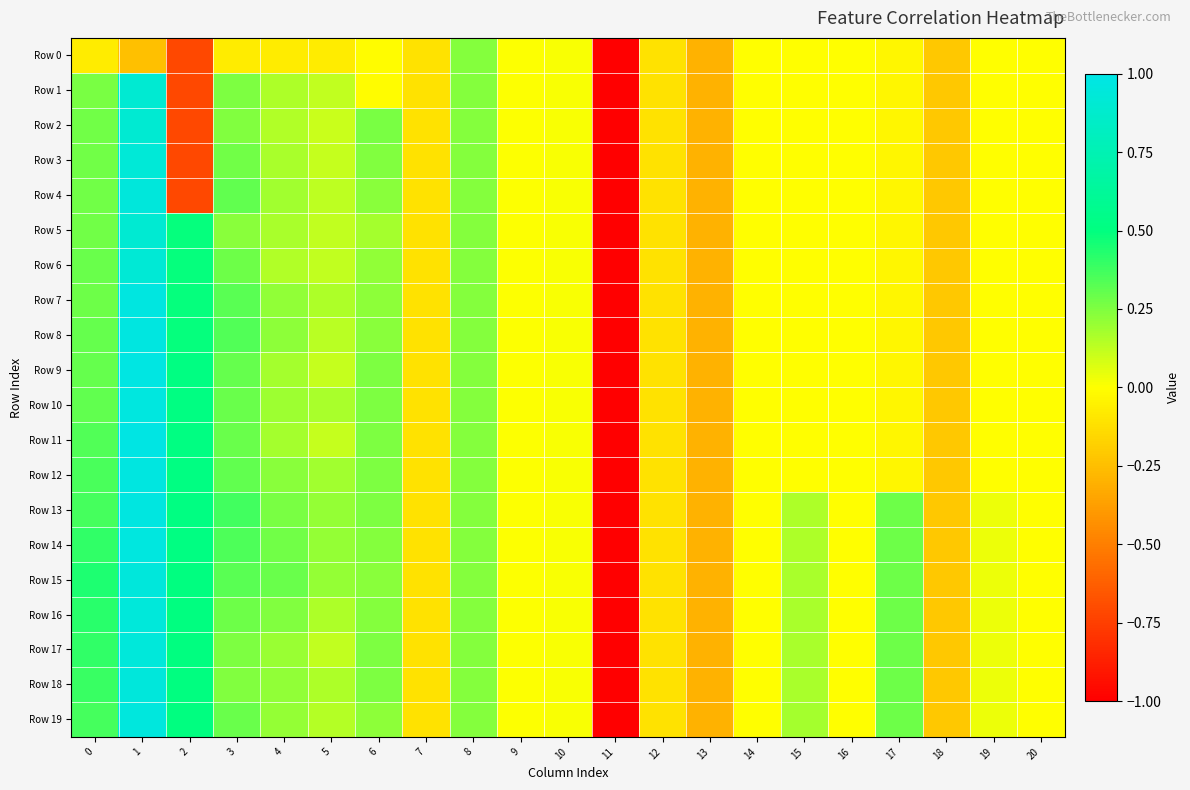

At 0, list the series in order from largest to smallest.

Row 15, Row 16, Row 14, Row 17, Row 18, Row 13, Row 19, Row 12, Row 11, Row 10, Row 9, Row 8, Row 6, Row 7, Row 2, Row 3, Row 4, Row 5, Row 1, Row 0